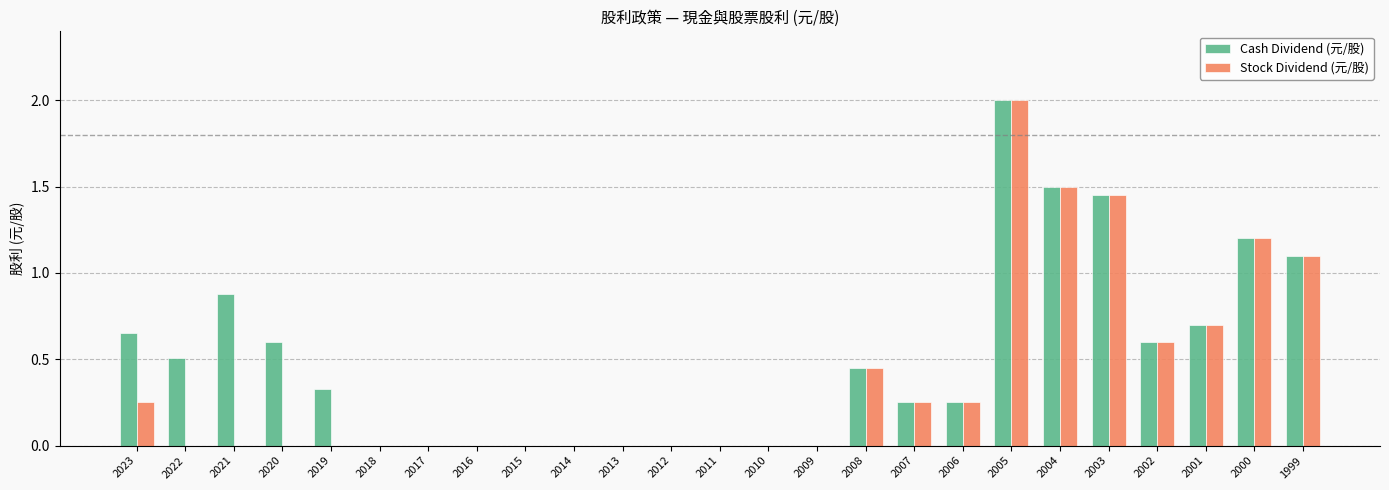

Which series has the largest total across all categories?

Cash Dividend (元/股)